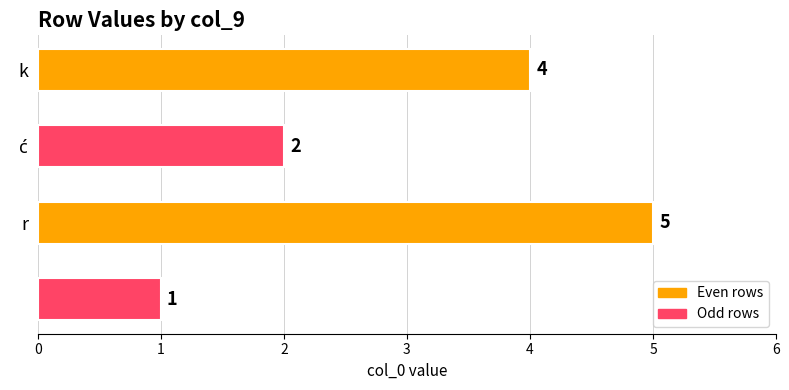

What is the maximum value shown in the chart?

5